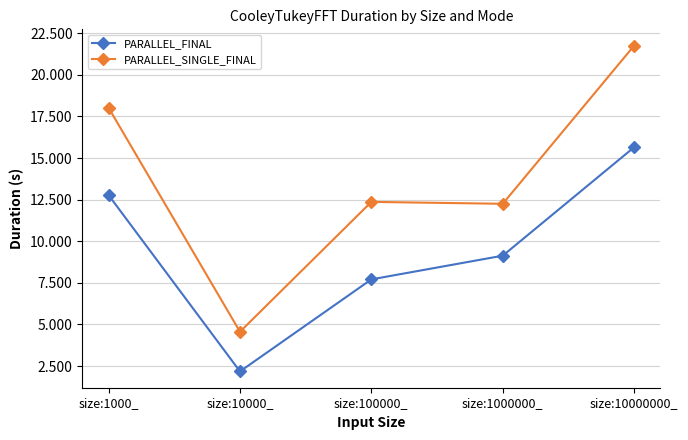

Which category has the lowest value in the PARALLEL_SINGLE_FINAL series?

size:10000_